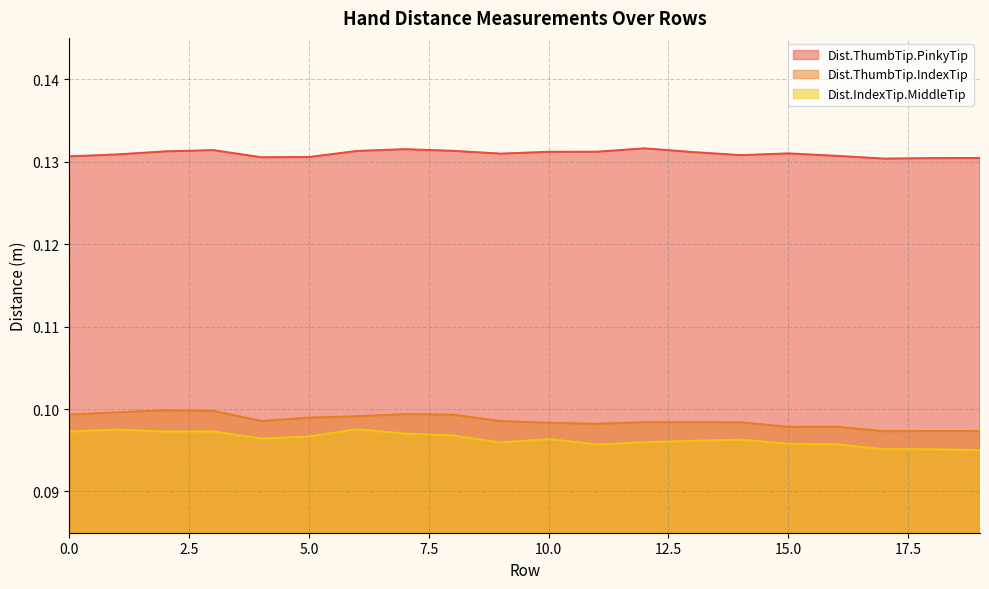

What is the value of the Dist.ThumbTip.IndexTip point at the 17th from the left?

0.1